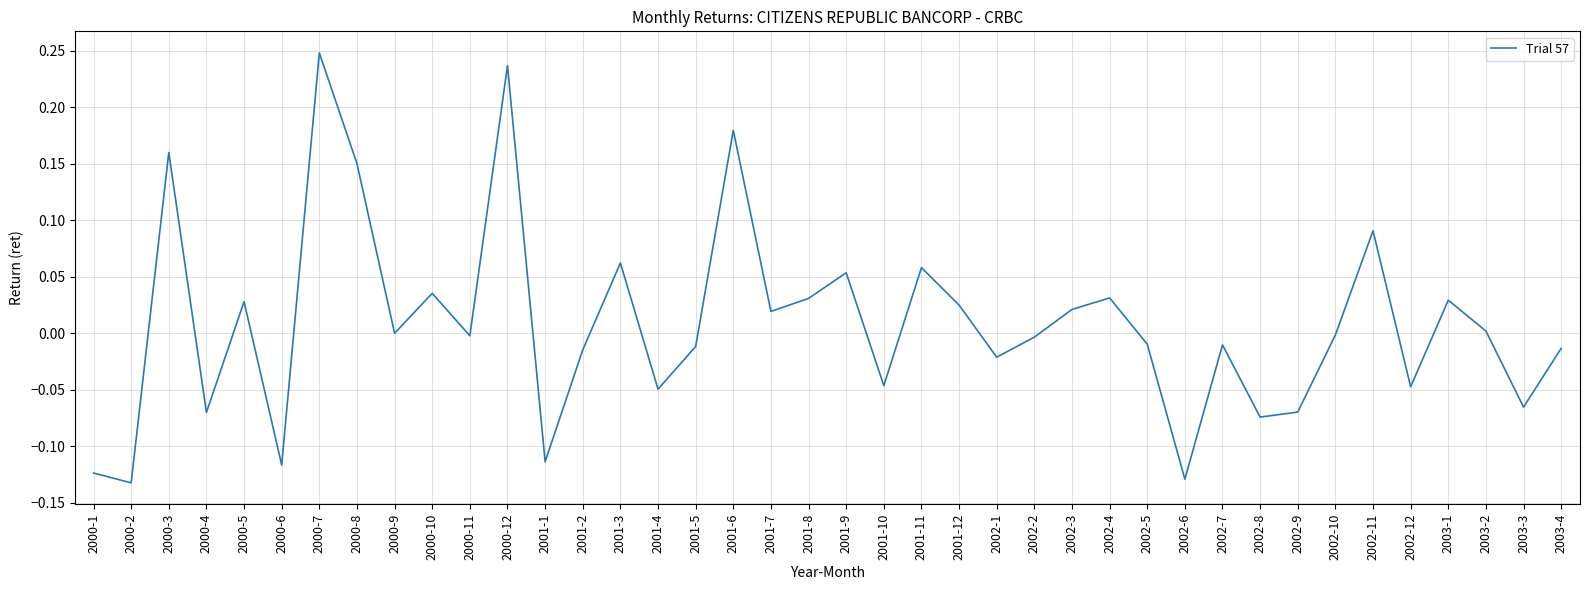

Does the chart display data point markers on the line(s)?

No